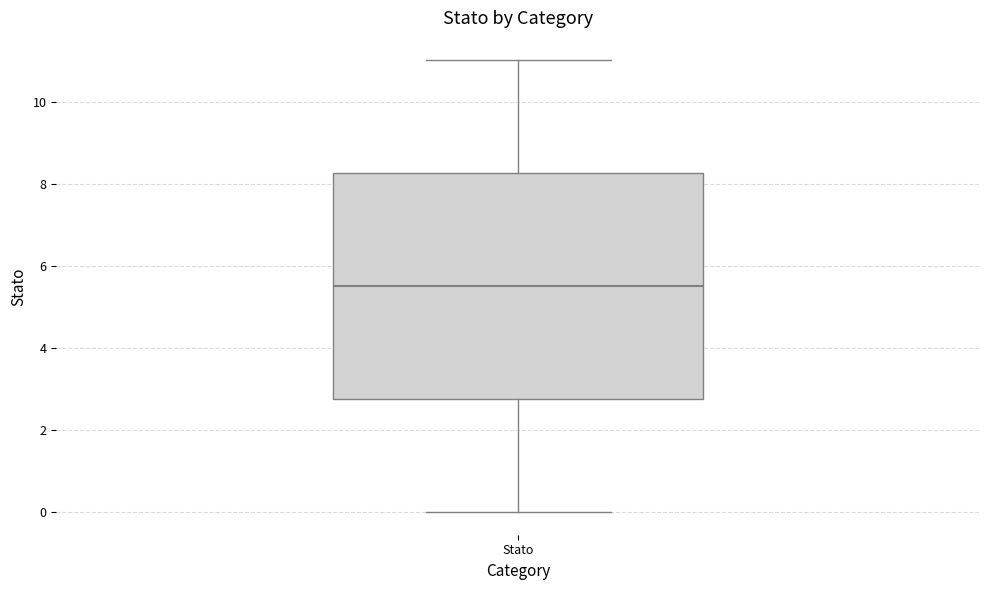

Read this box plot against the y-axis: the position of the median line, the range covered by the box, and the ends of both whiskers. The values are not printed on the chart, so give them approximately, as read against the axis.

median 5.6, box 2.8 to 8.2, whiskers 0.0 to 11.0